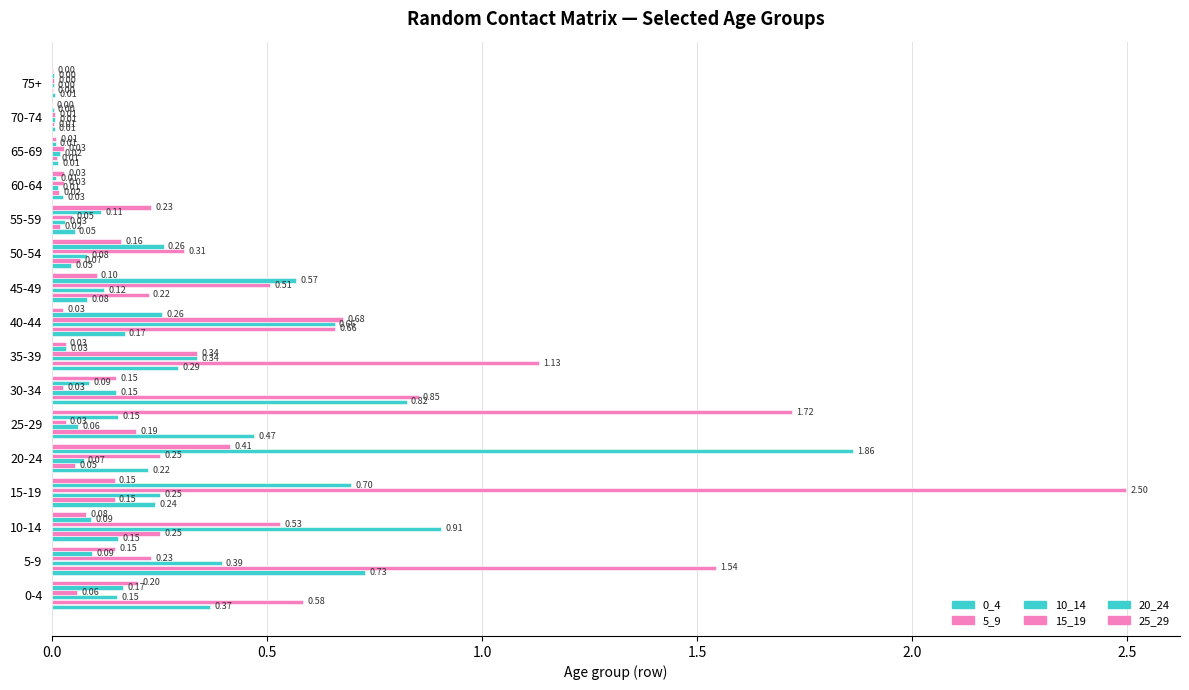

How many series are shown in this chart?

6